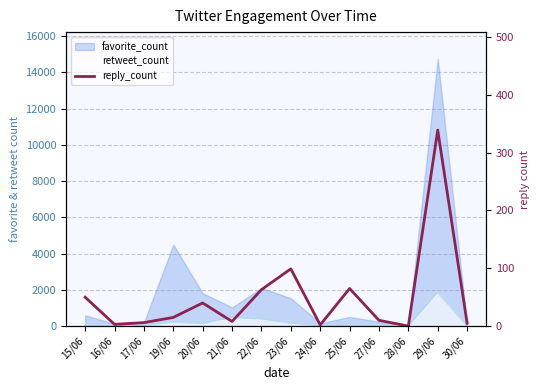

Reading left to right, what are all the values shown in this chart?

50	3	6	15	40	8	63	99	2	65	10	0	339	5